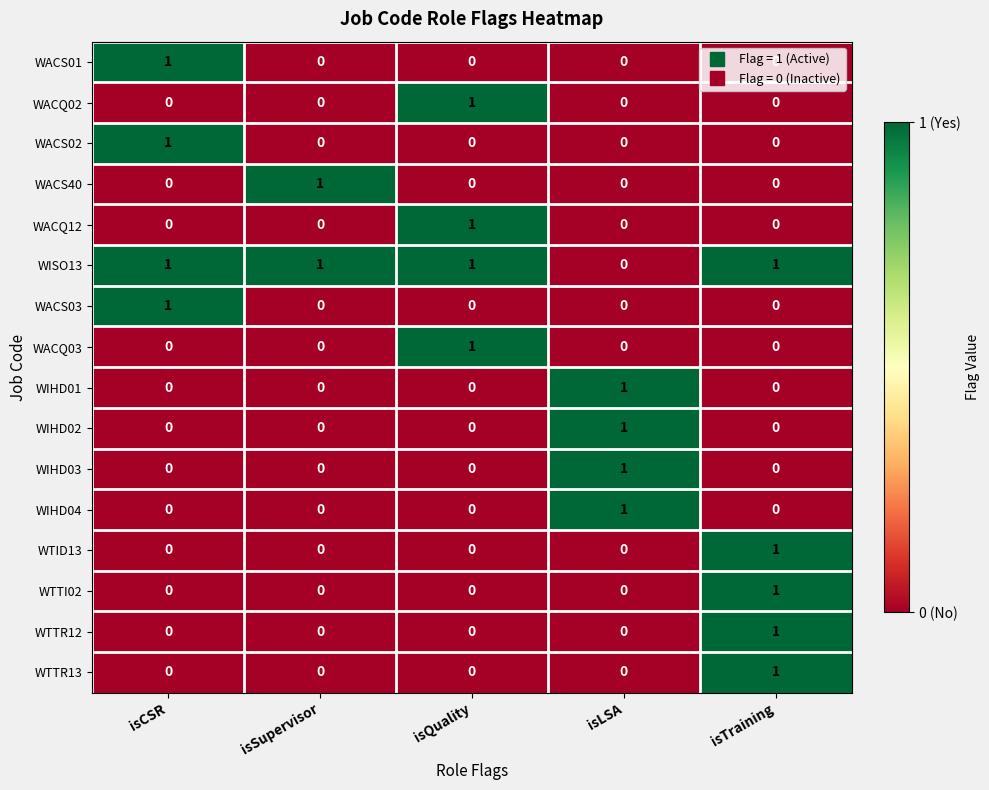

Is the value of WTTI02 at isTraining greater than the value of WACS40 at isTraining?

Yes